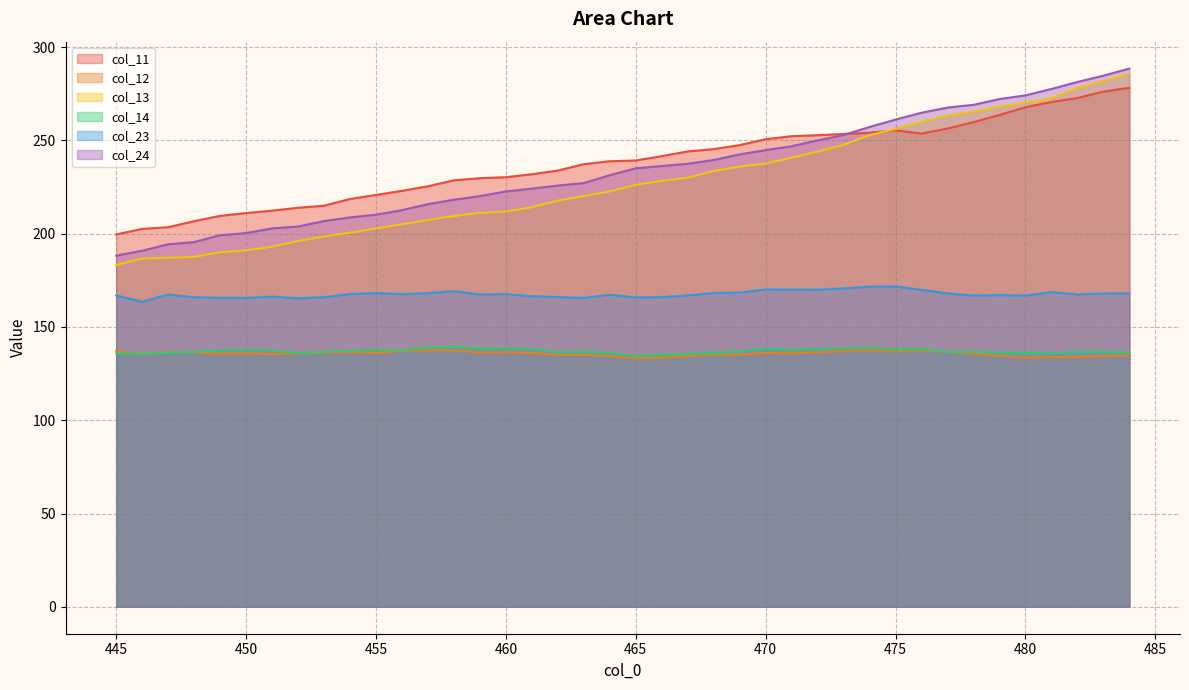

What is the value of the col_23 point at the 17th from the left?

166.5